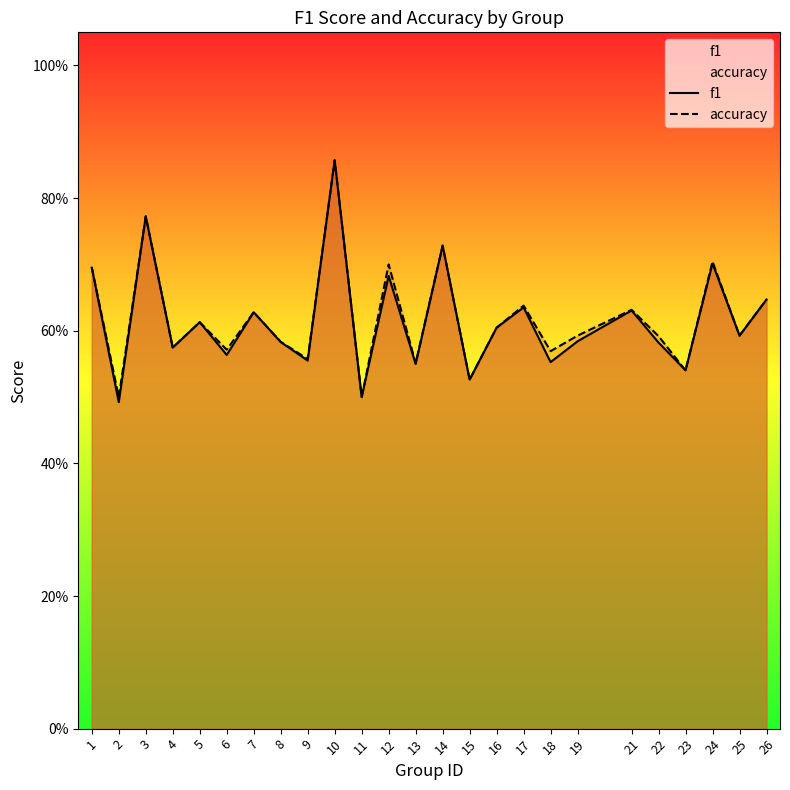

What is the maximum value for f1?

0.9